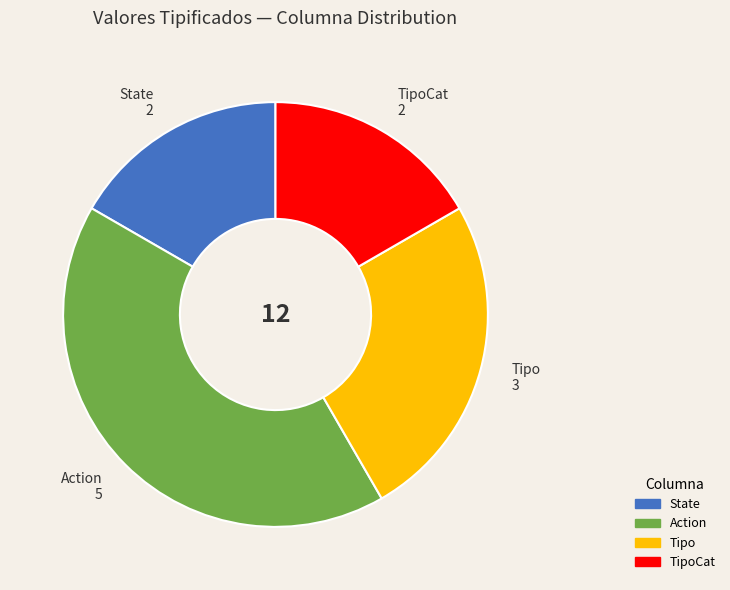

Is the sum of Tipo and State greater than half?

No